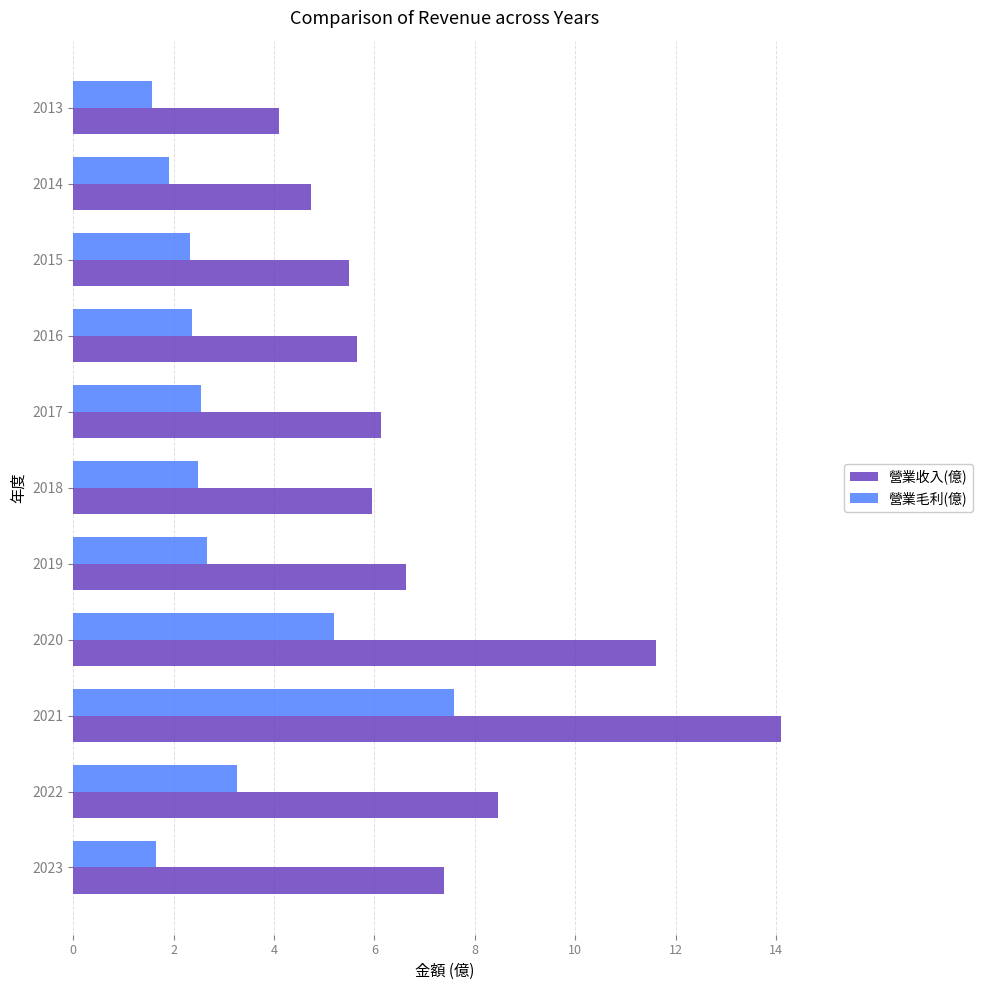

List the series in order of their overall mean, highest first.

營業收入(億), 營業毛利(億)